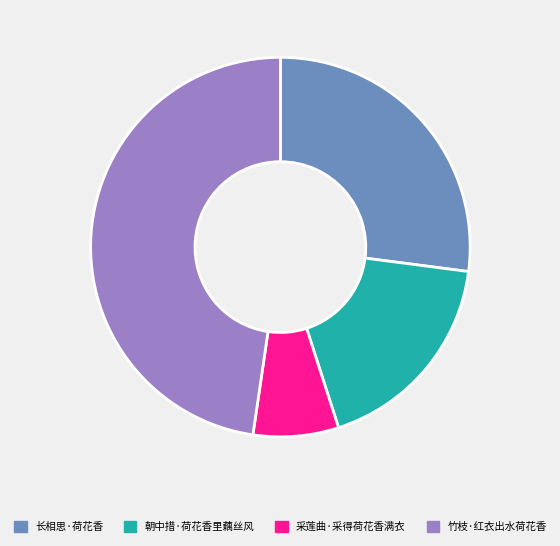

Between 朝中措·荷花香里藕丝风 and 竹枝·红衣出水荷花香, which is larger?

竹枝·红衣出水荷花香